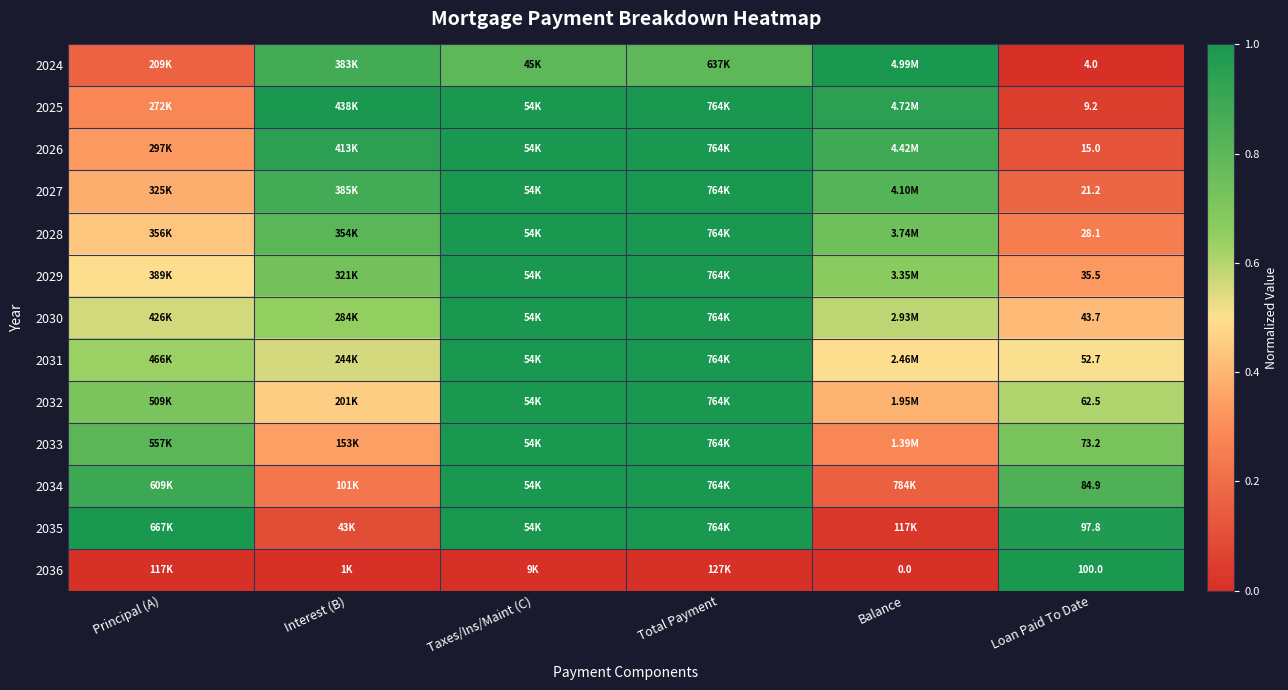

At which label is 2031 closest to 0?

Balance